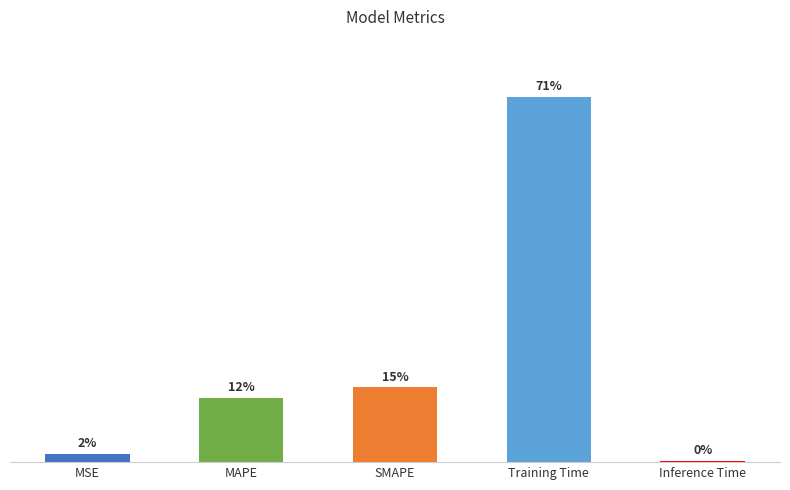

What position from the right is MSE?

5